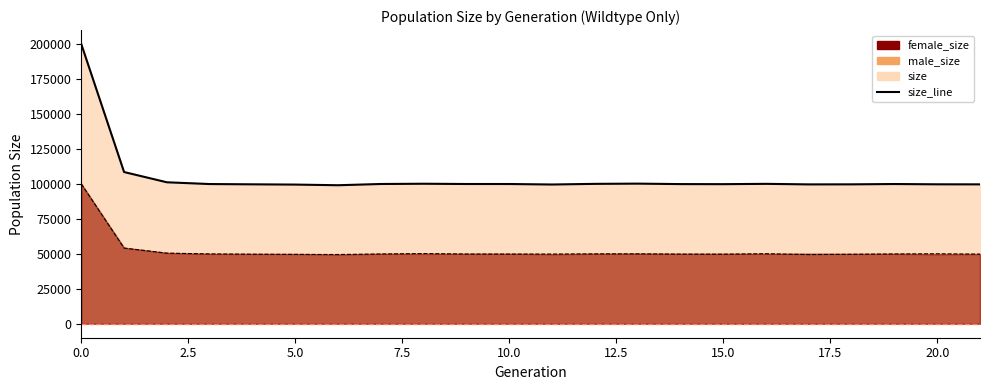

Reading left to right, extract all data points from this chart.

200194	108590	101253	99994	99791	99610	99143	100033	100212	100024	100013	99664	100127	100292	99960	99907	100133	99744	99781	100006	99806	99766